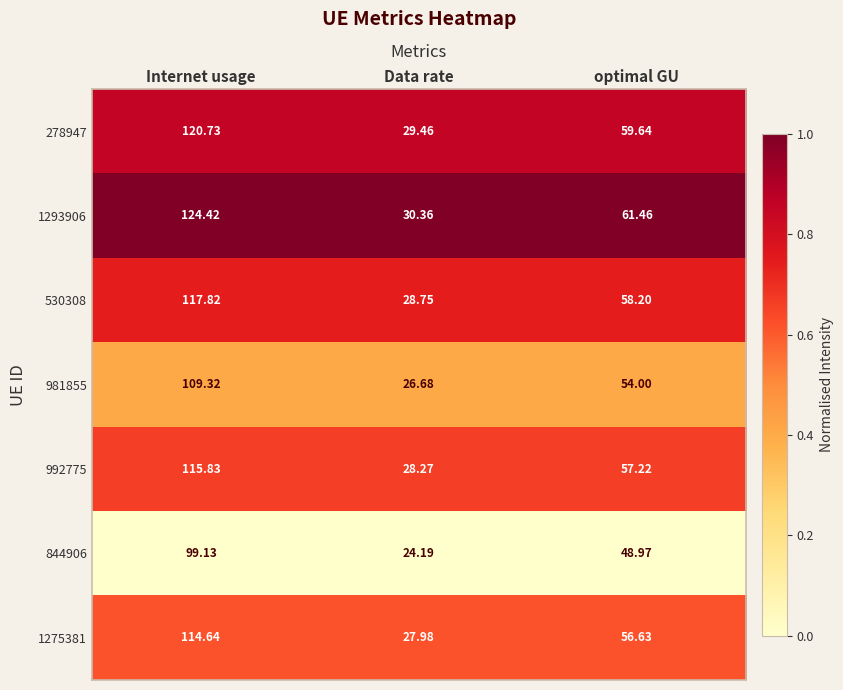

Where does the 530308 series first go above 58?

Internet usage